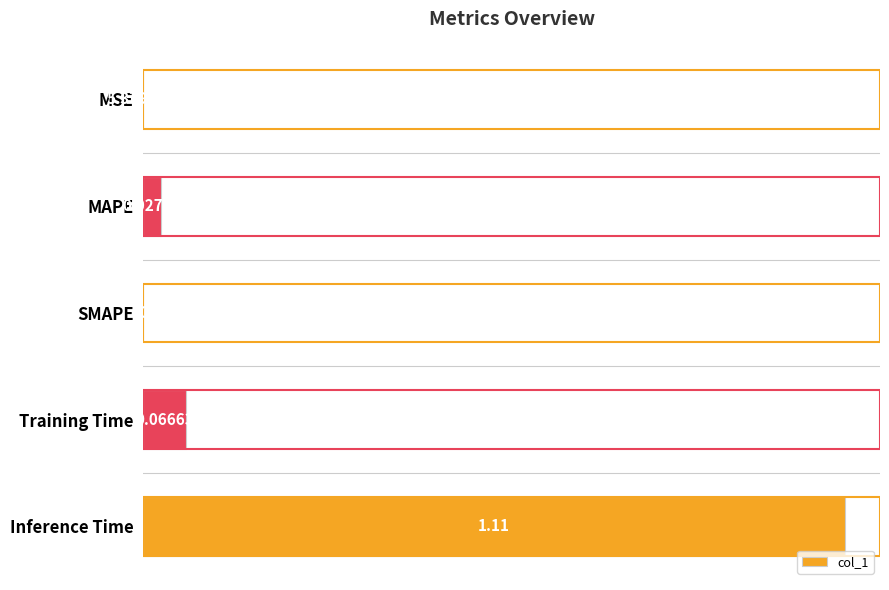

What is the change in value from SMAPE to Inference Time?

+1.1